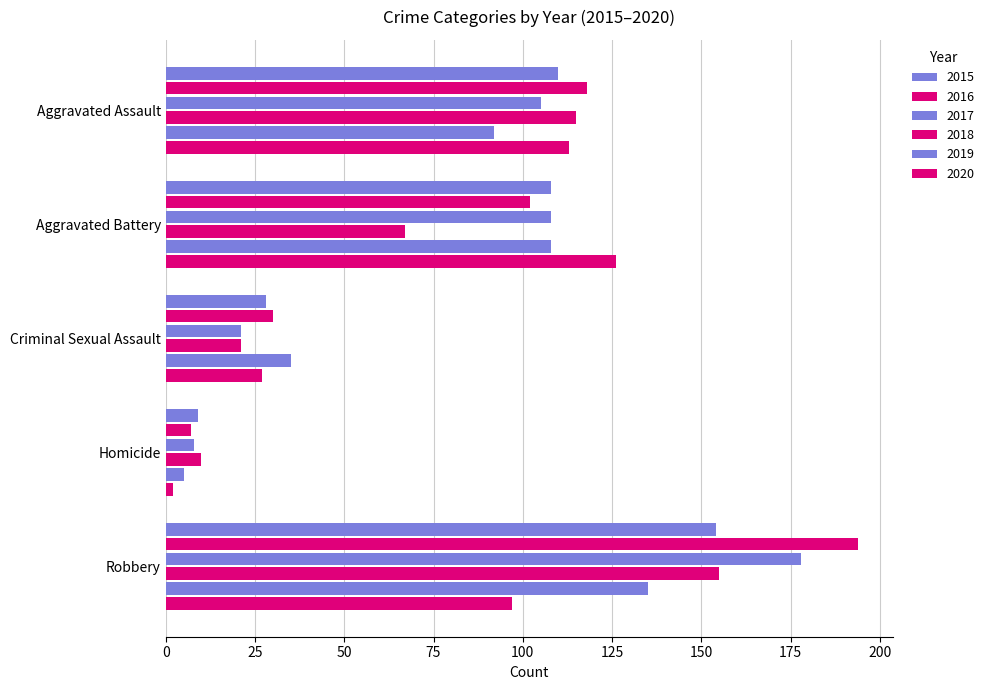

How many values in the 2019 series are below 92?

2